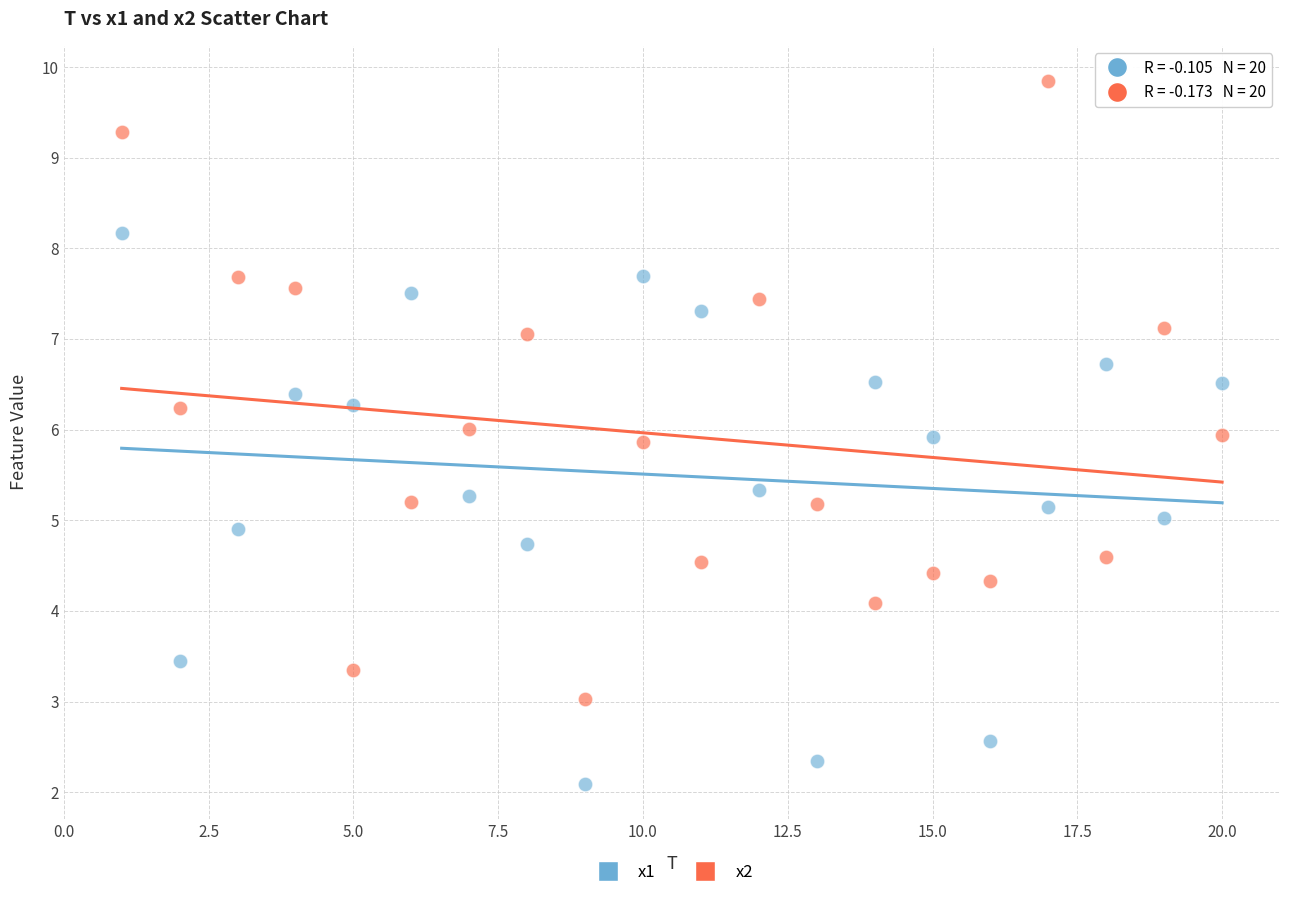

Which series reaches the maximum Y coordinate?

x2